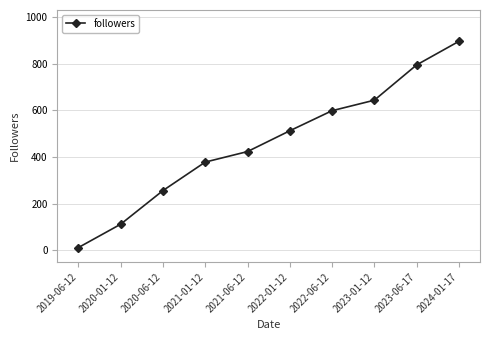

Reading left to right, extract all data points from this chart.

2019-06-12=12	2020-01-12=112	2020-06-12=256	2021-01-12=378	2021-06-12=423	2022-01-12=512	2022-06-12=598	2023-01-12=643	2023-06-17=794	2024-01-17=895